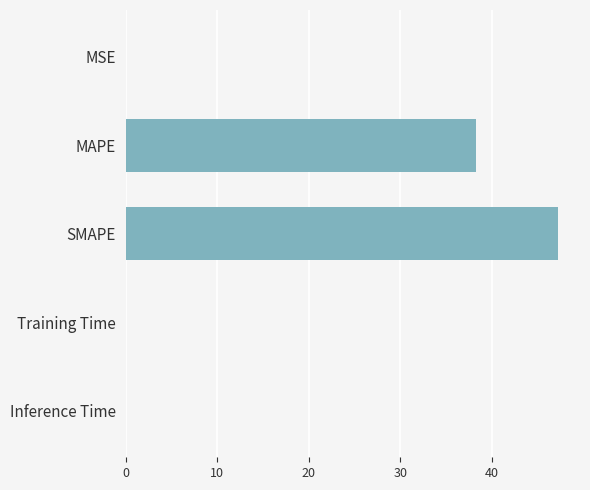

What is the greatest value displayed?

47.3